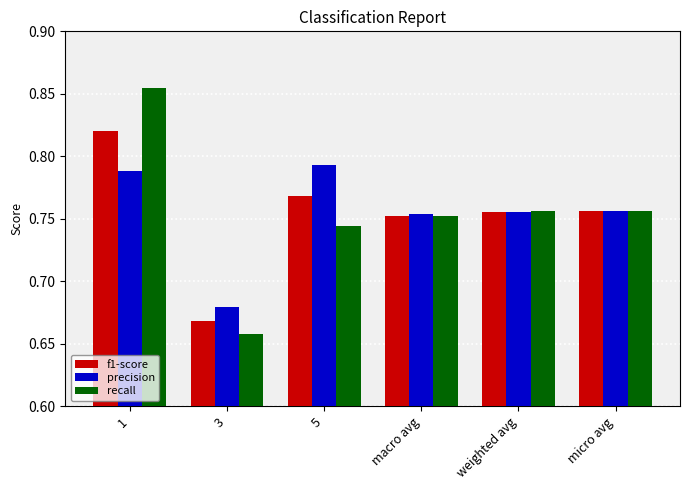

How many f1-score values are between 0 and 1?

6